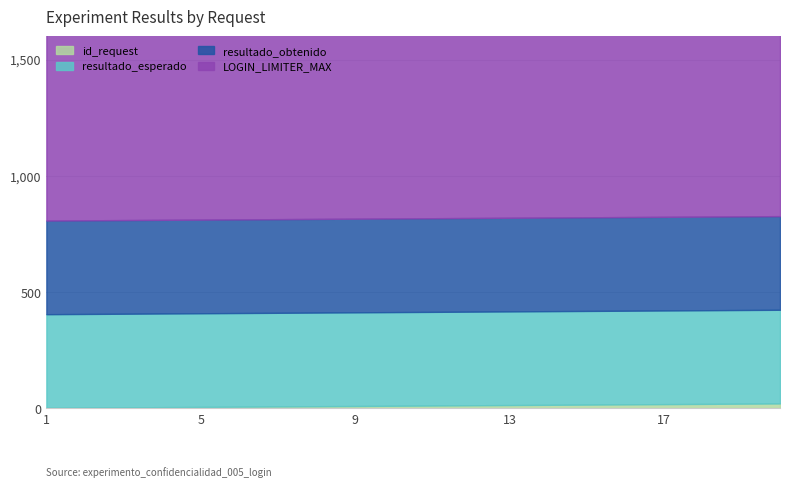

What is the sum of all id_request values?

210